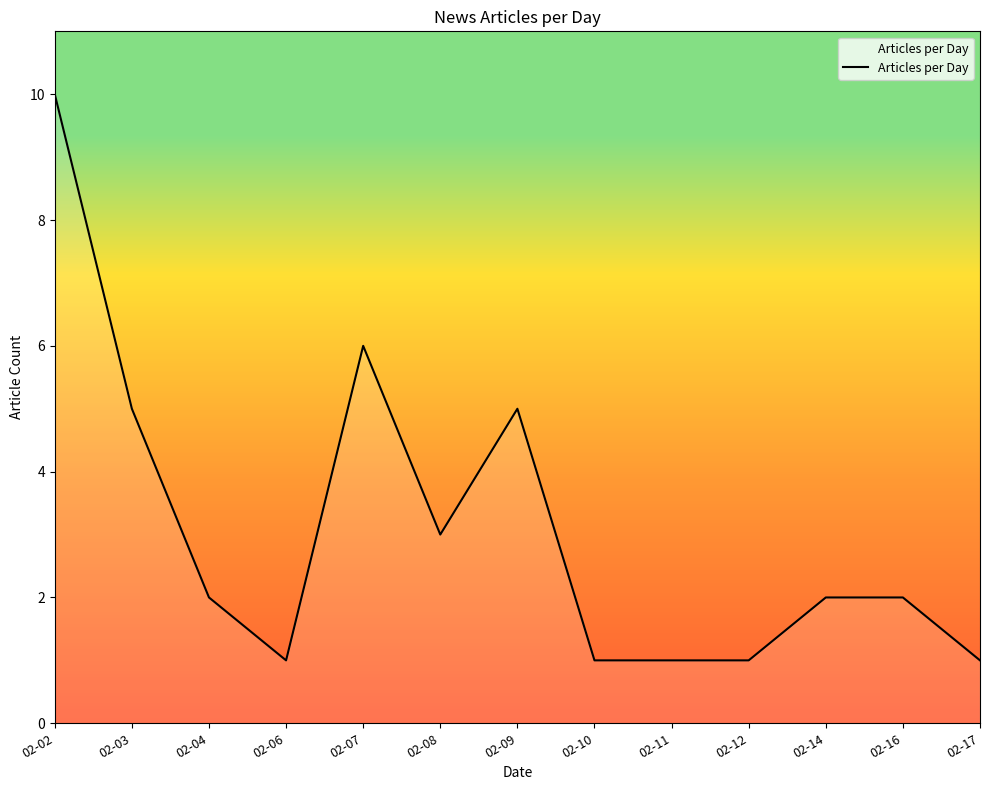

The value at 02-11 is 1. True or false?

True